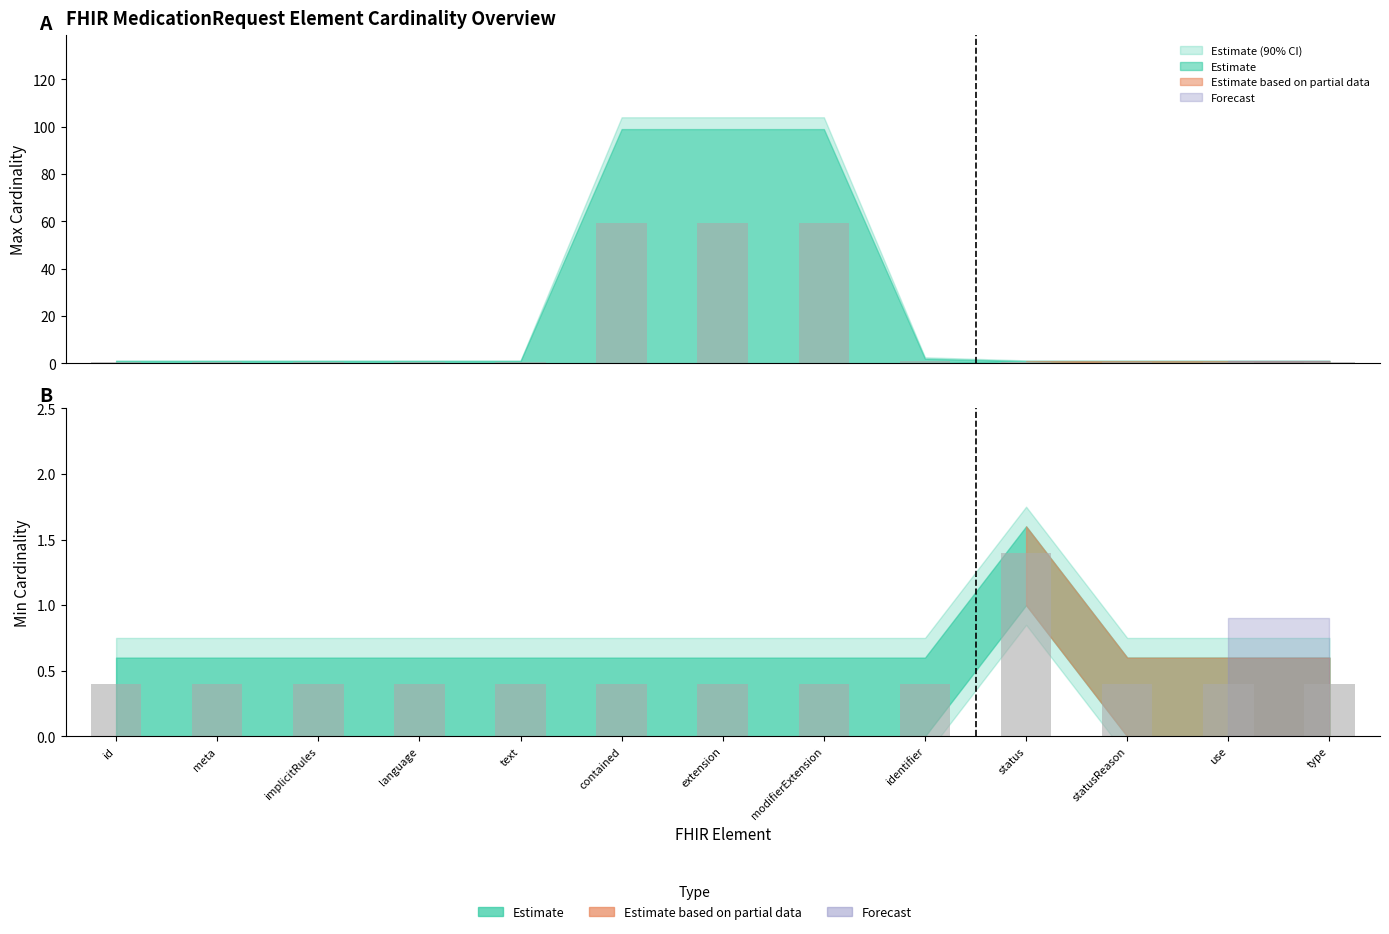

The Min Cardinality series shows 0.4 at type. True or false?

True